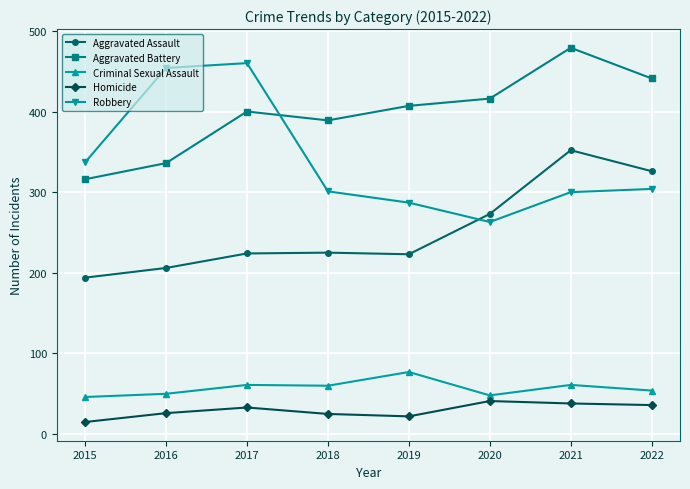

Where is the first local minimum for Aggravated Battery?

2018